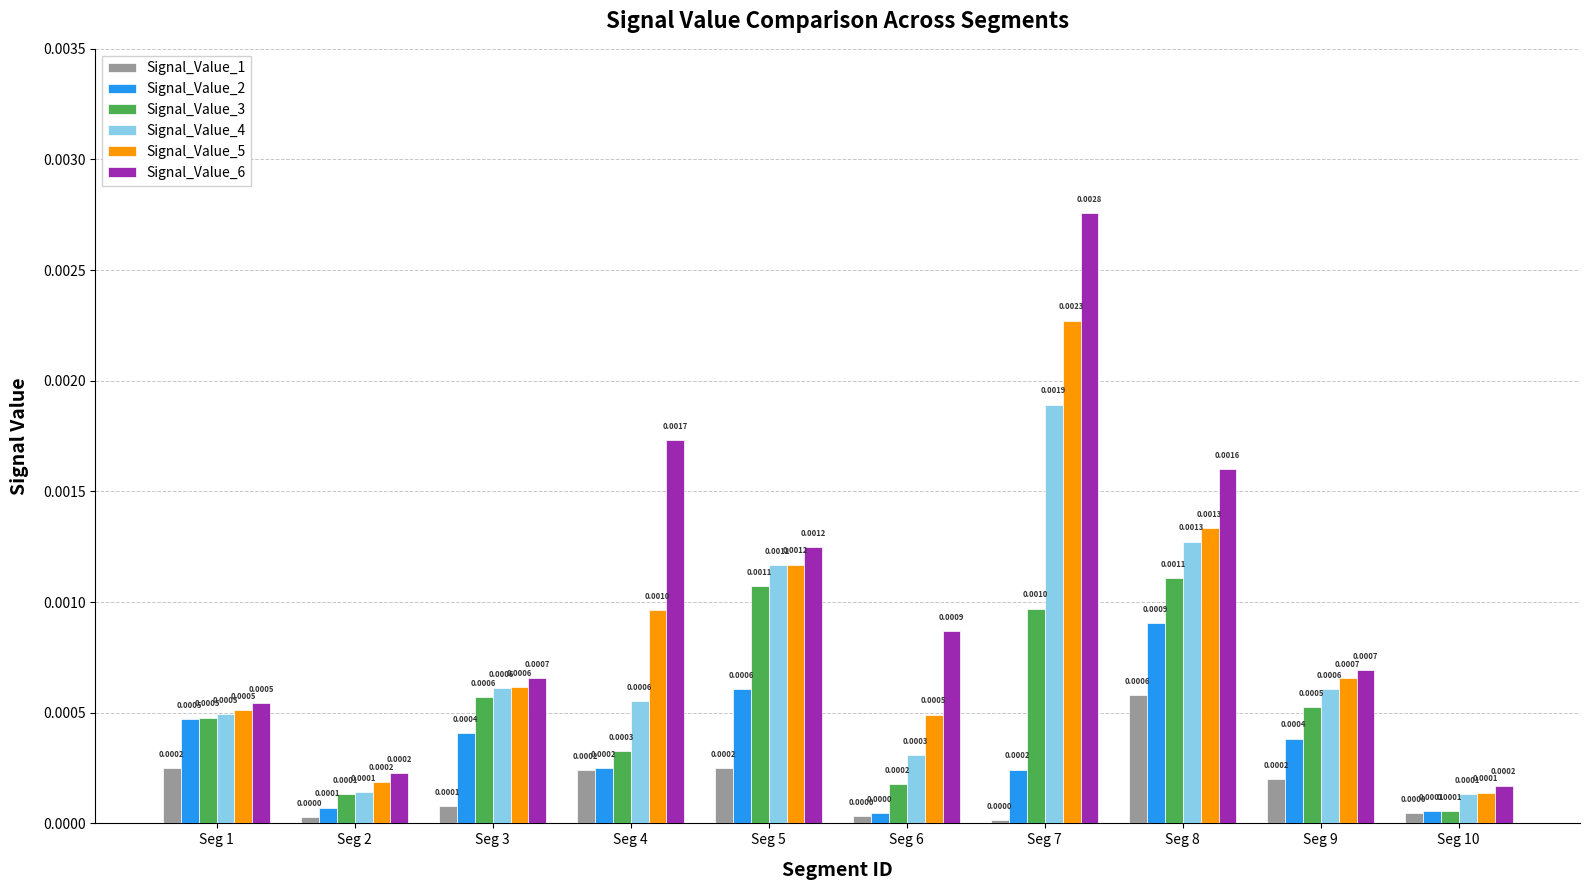

List the series in order of their peak value, lowest first.

Signal_Value_1, Signal_Value_2, Signal_Value_3, Signal_Value_4, Signal_Value_5, Signal_Value_6